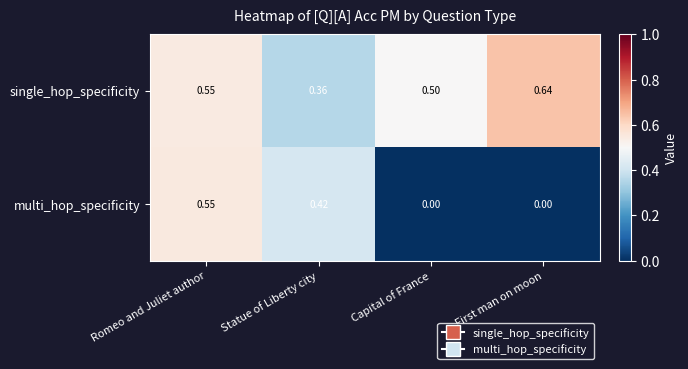

Is the value of multi_hop_specificity at Capital of France greater than the value of single_hop_specificity at Statue of Liberty city?

No